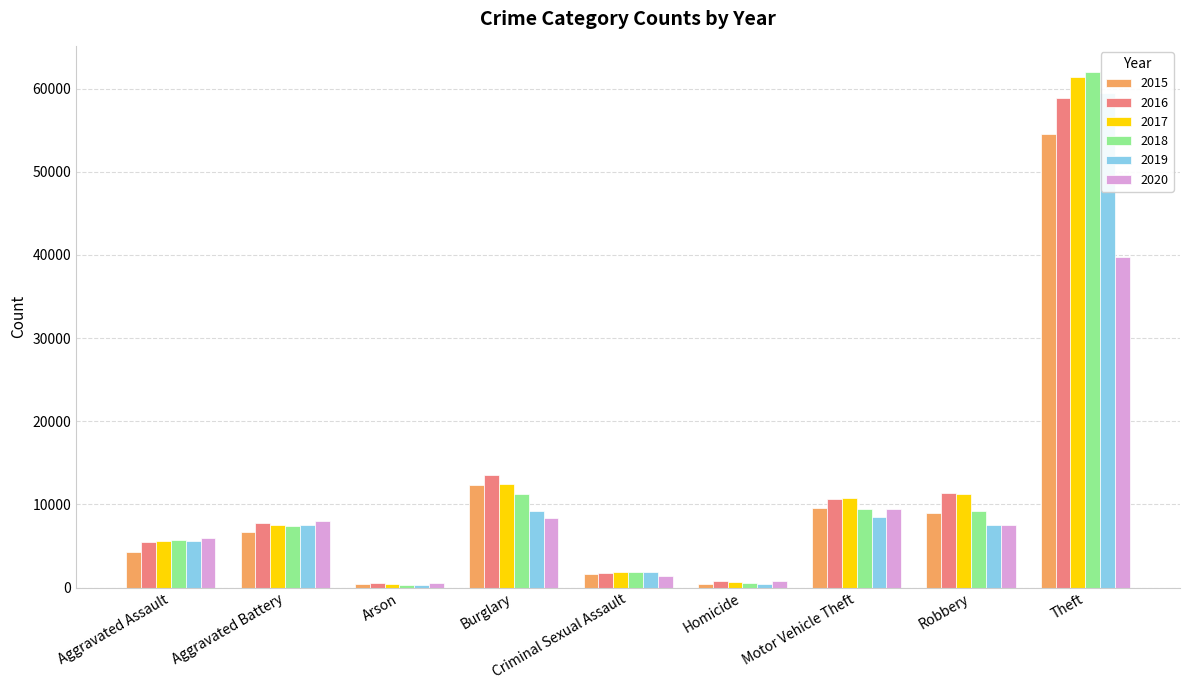

What value does the 2016 series have at Robbery, to the nearest 100?

11300